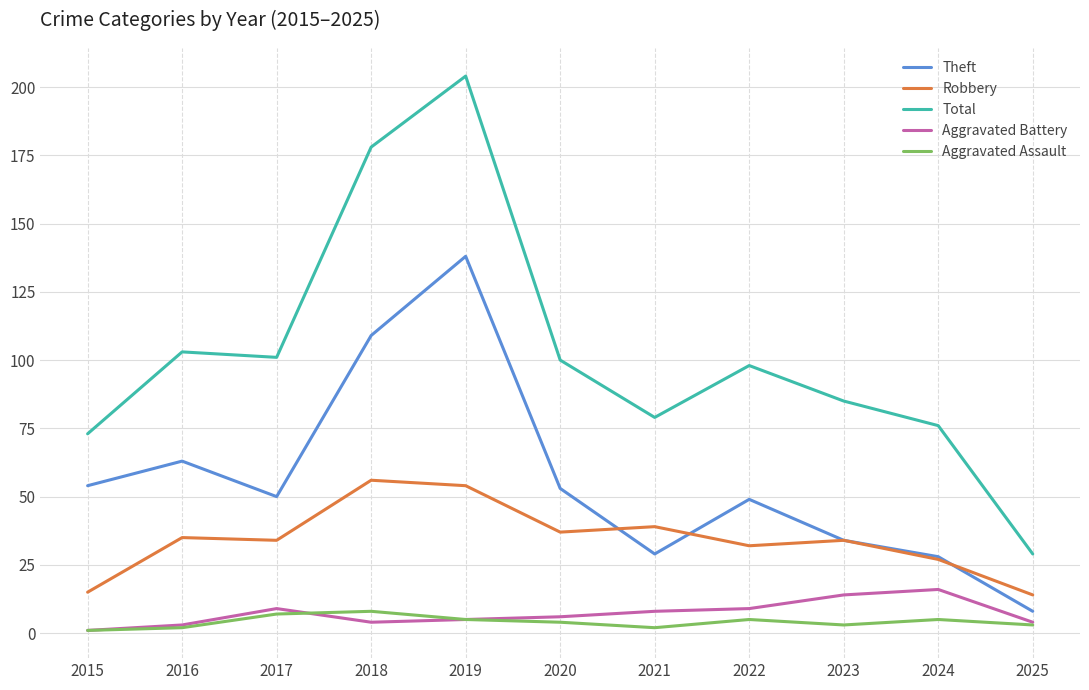

Does the chart have visible grid lines?

Yes